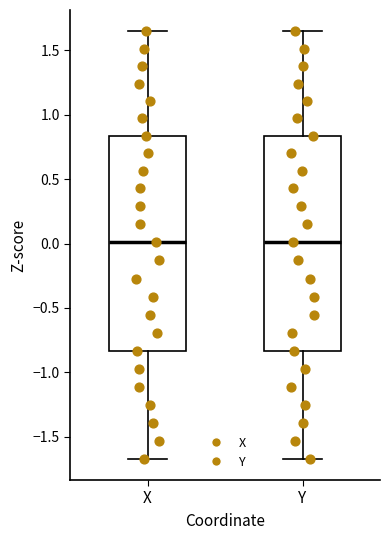

Reading left to right, read every box against the y-axis: the position of its median line, the range the box covers, and the ends of its whiskers. The values are not printed on the chart, so give them approximately, as read against the axis.

X: median 0.00, box -0.85 to 0.85, whiskers -1.65 to 1.65
Y: median 0.00, box -0.85 to 0.85, whiskers -1.65 to 1.65